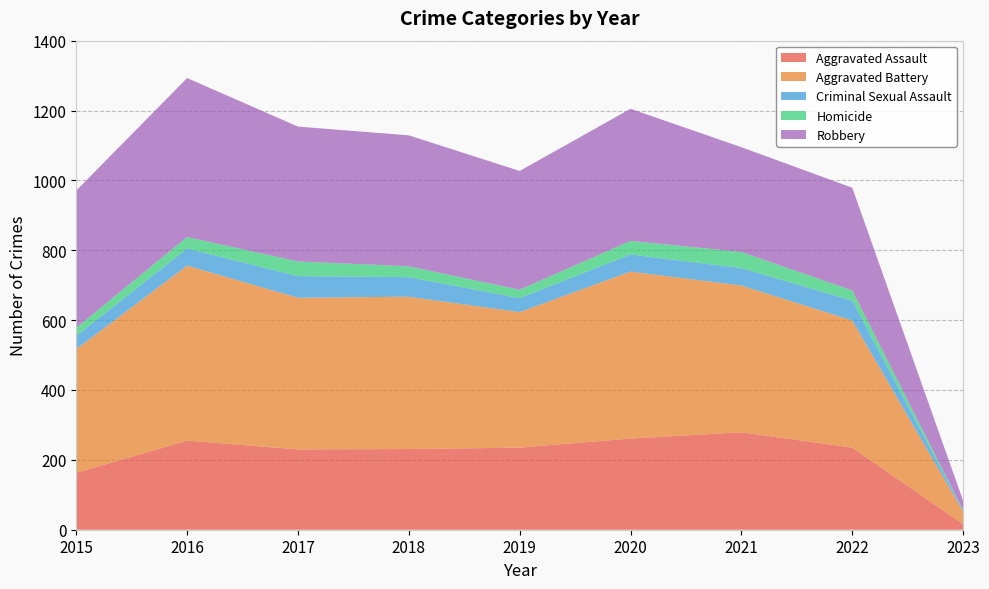

Reading left to right, extract all data points from this chart.

Aggravated Assault: 163	255	230	231	235	261	279	235	16
Aggravated Battery: 354	501	434	436	388	478	420	364	36
Criminal Sexual Assault: 38	49	62	56	40	49	50	57	3
Homicide: 23	33	42	31	24	39	46	29	1
Robbery: 393	455	386	375	340	378	300	294	27